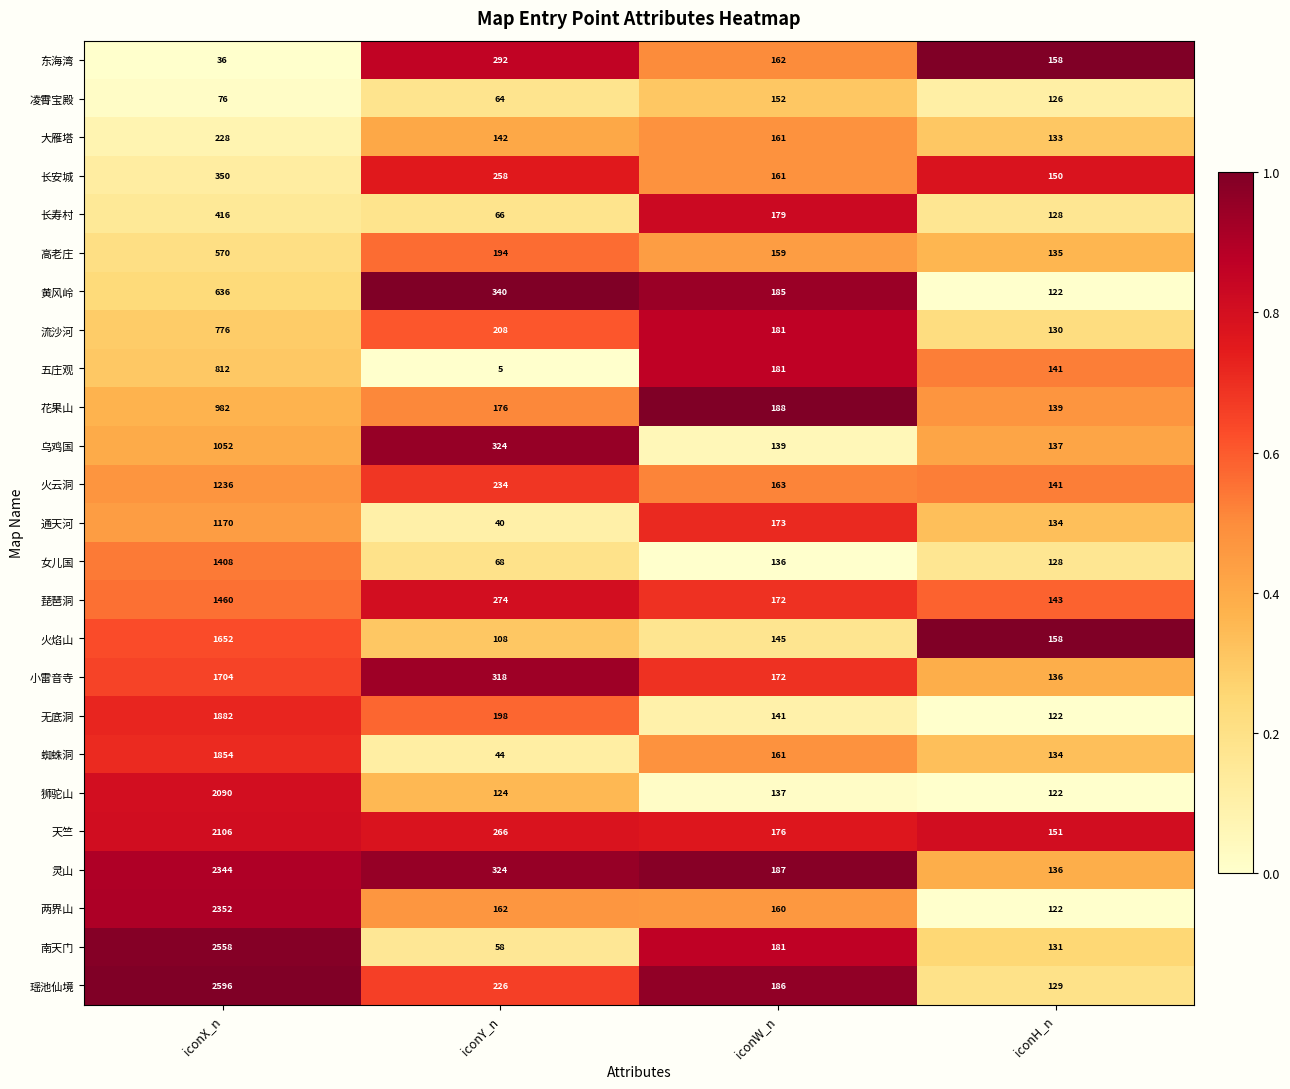

What is the average value of the 南天门 series?

732